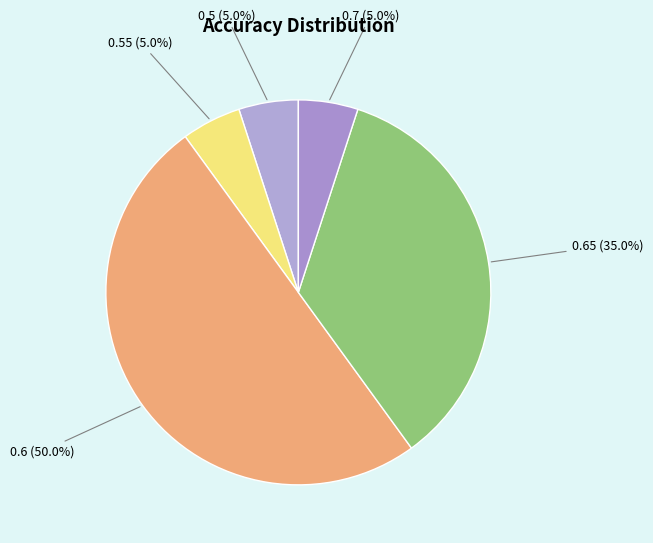

Count the number of slices in the pie.

5